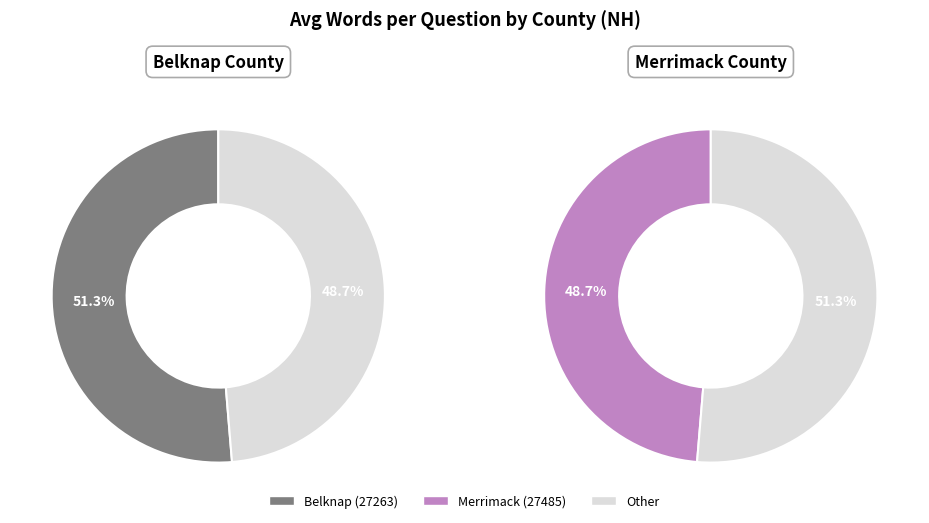

What is the largest slice in the pie chart?

Belknap (27263)